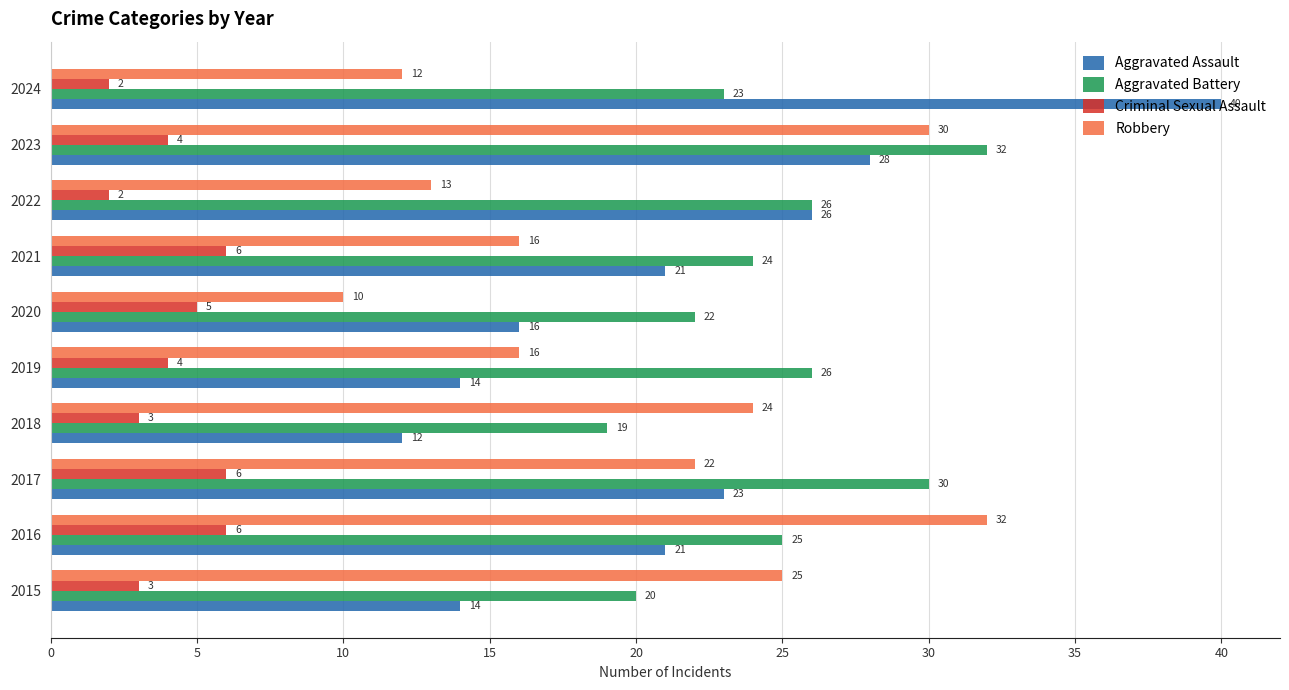

Is the value of Aggravated Assault at 2017 greater than the value of Aggravated Battery at 2020?

Yes